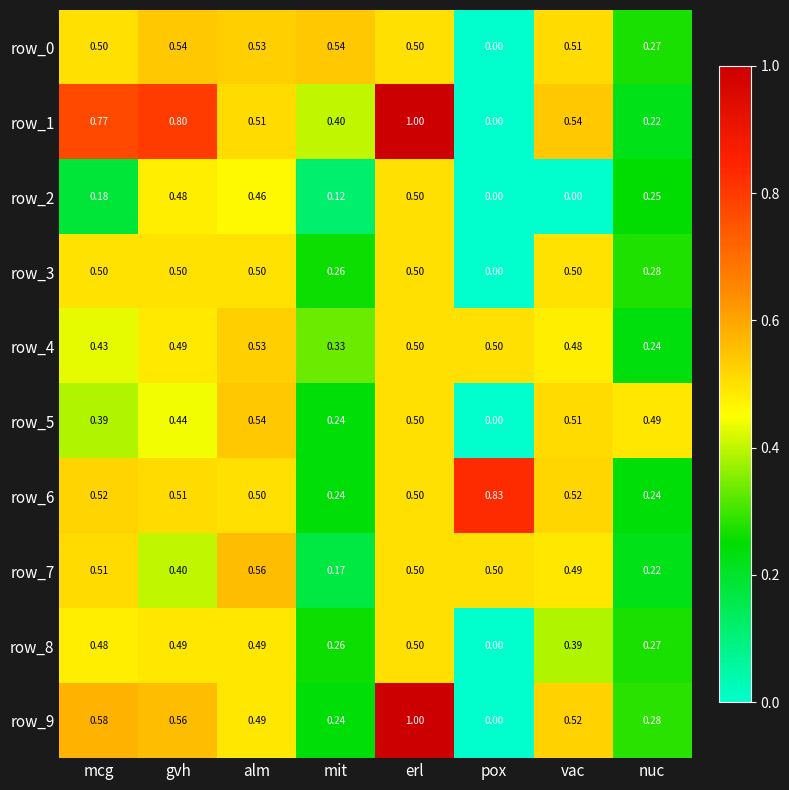

What is the sum of all row_7 values?

3.4